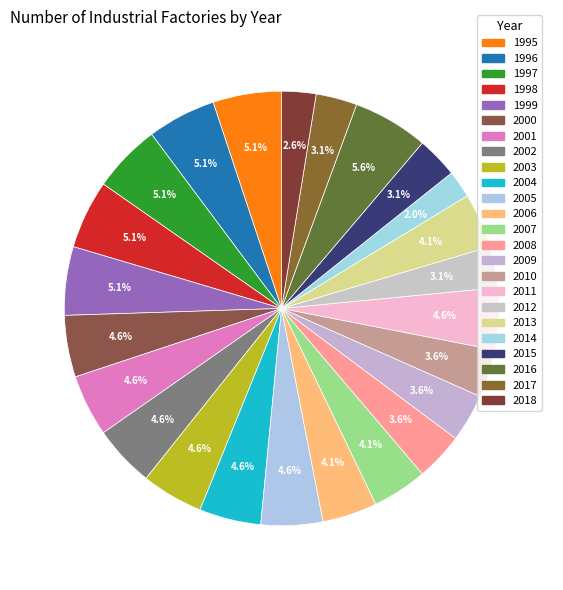

True or false: 1998 accounts for 1% of the total.

False